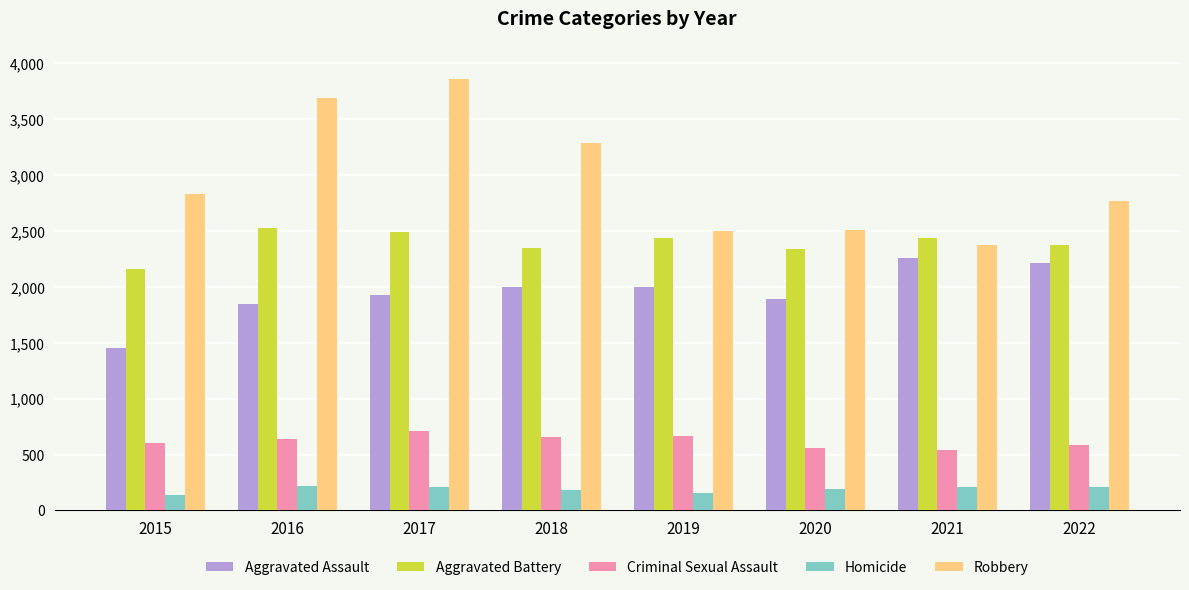

What is the difference between the second highest and minimum values in the Homicide series?

76